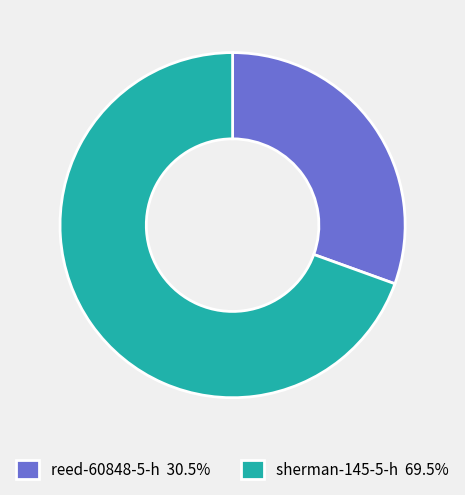

Does any single category account for the majority?

Yes